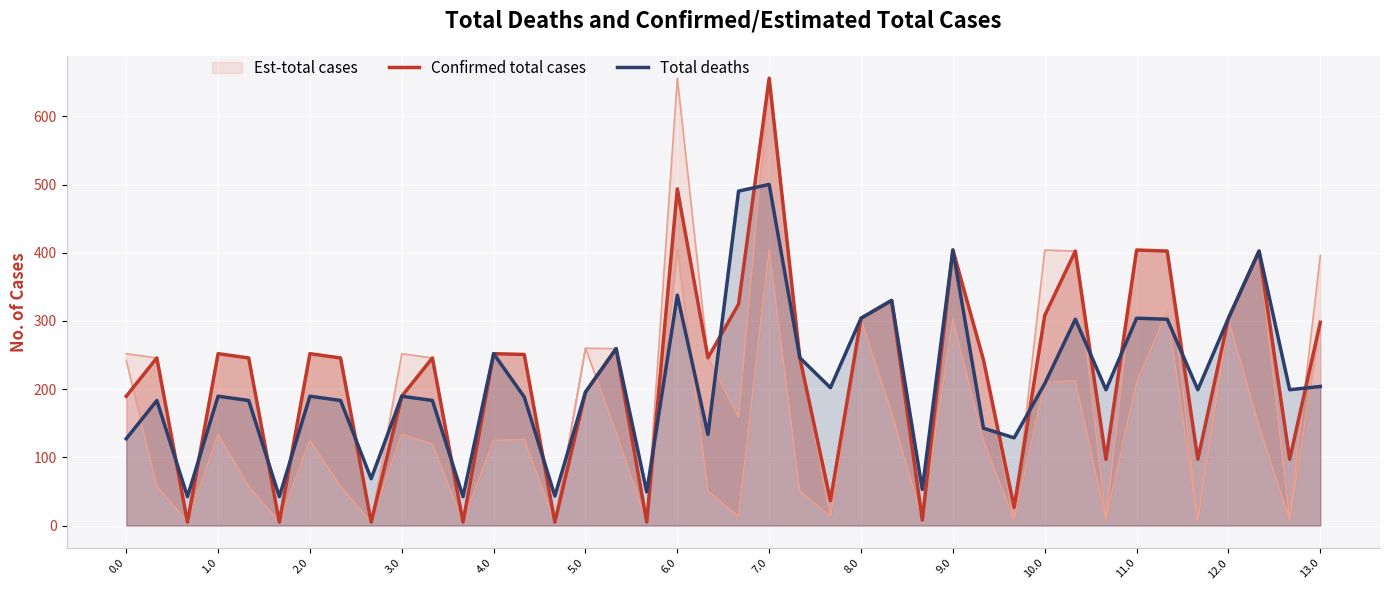

At how many categories does at least one series exceed 453?

3